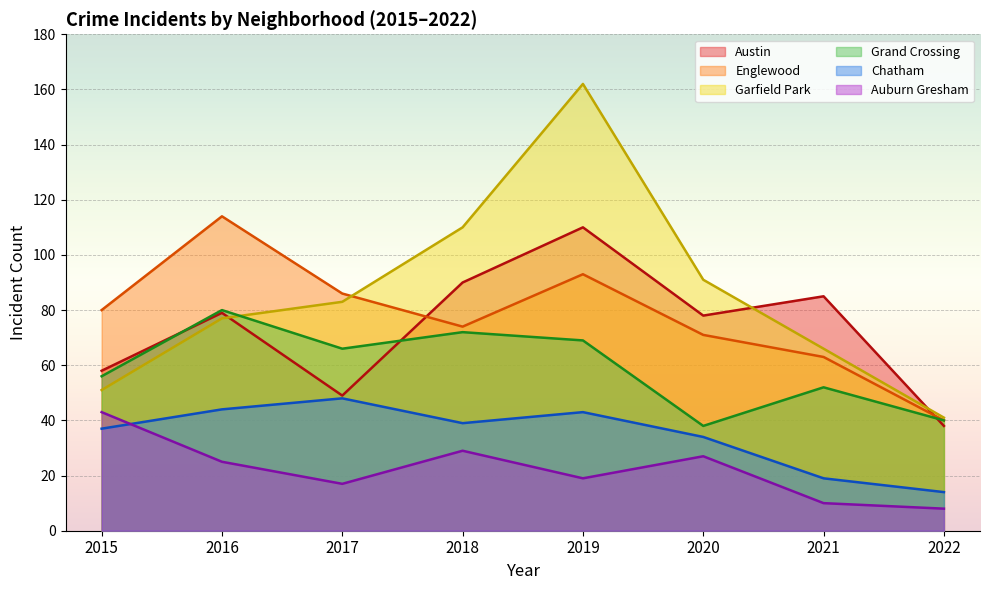

What value does the Austin series have at 2022?

38